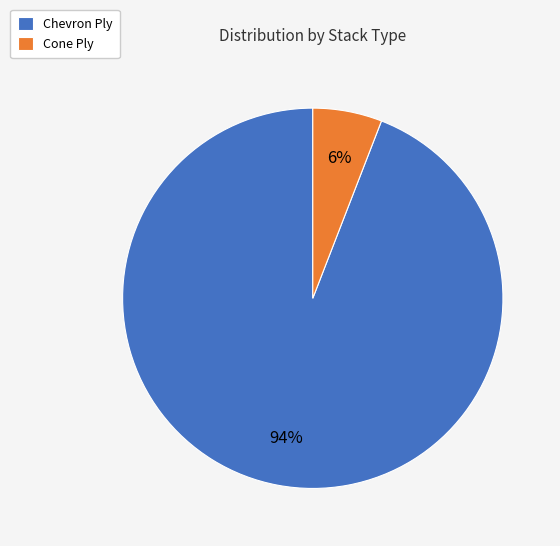

What percentage is the Cone Ply slice, to the nearest percent?

6%